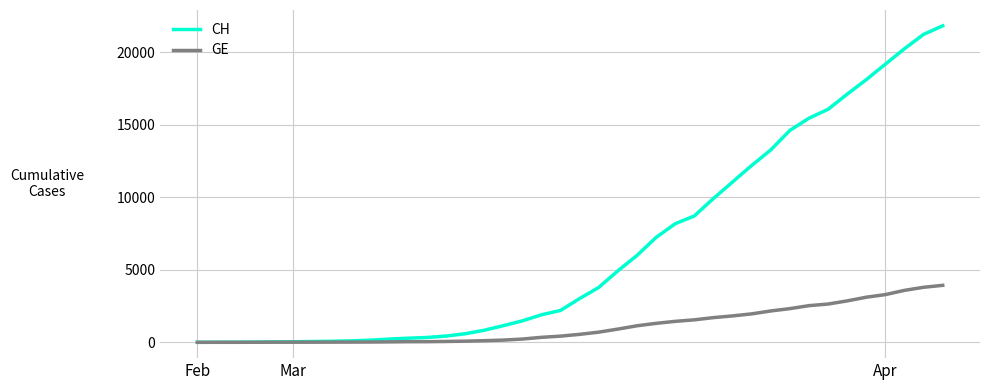

Rank the series by their average value, from highest to lowest.

CH, GE